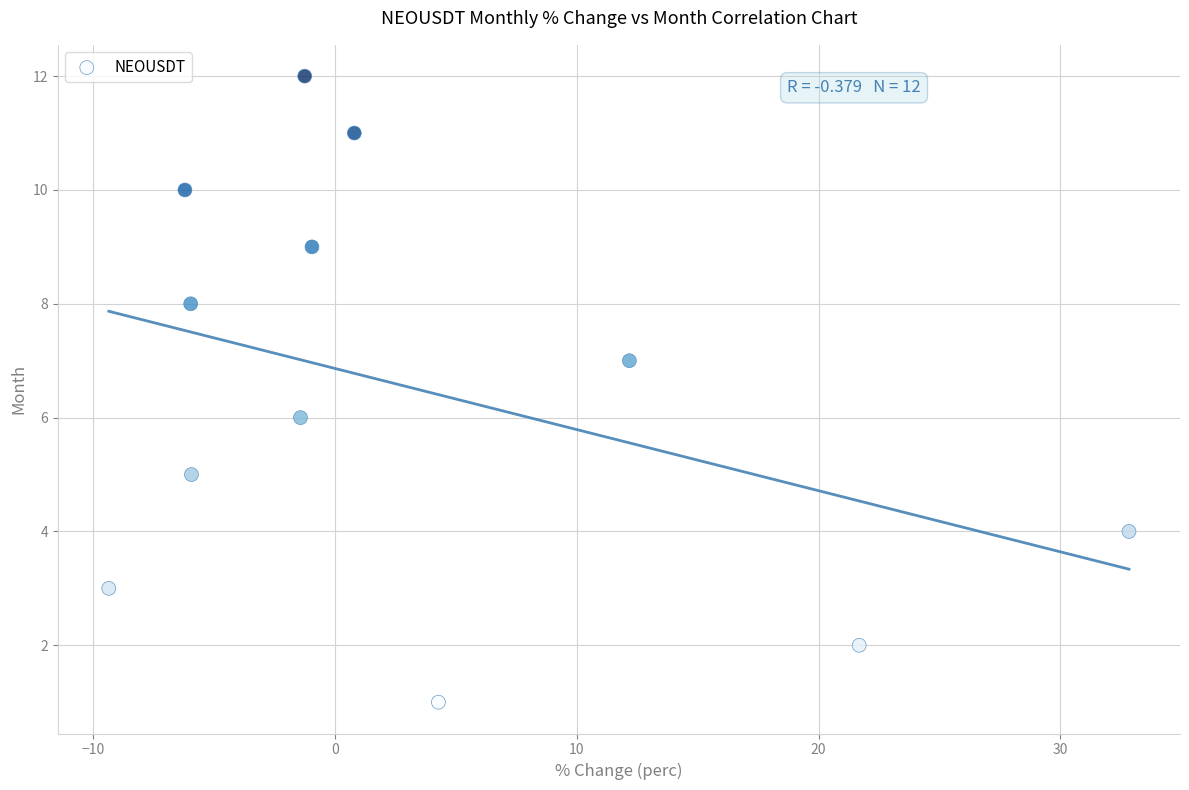

What is the range of Y values (max minus min)?

11